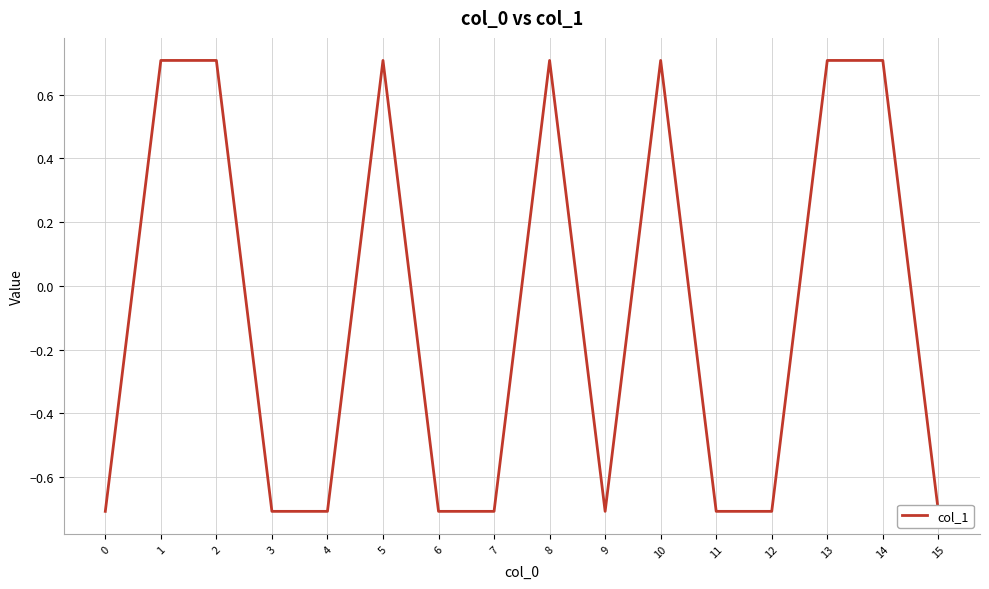

Reading left to right, transcribe all the data shown in this chart.

0=-0.7	1=0.7	2=0.7	3=-0.7	4=-0.7	5=0.7	6=-0.7	7=-0.7	8=0.7	9=-0.7	10=0.7	11=-0.7	12=-0.7	13=0.7	14=0.7	15=-0.7